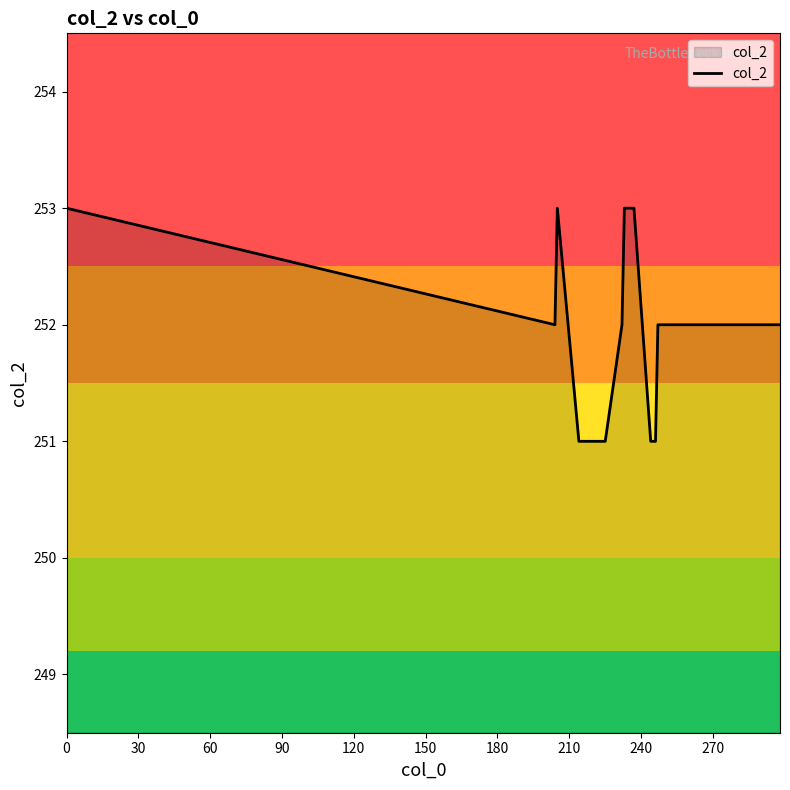

Count the values in the range 251 to 252.

33